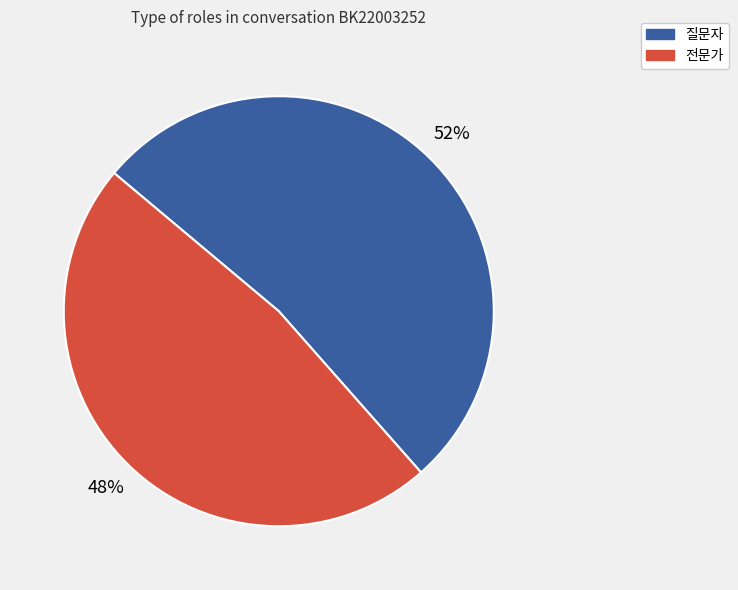

Which slice represents more than half of the pie?

질문자